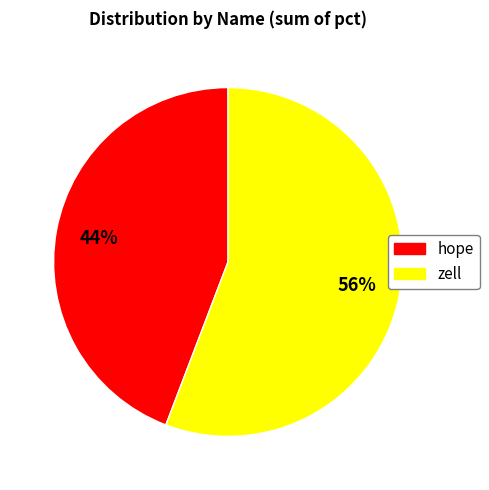

To the nearest percent, what is the average slice percentage?

50%